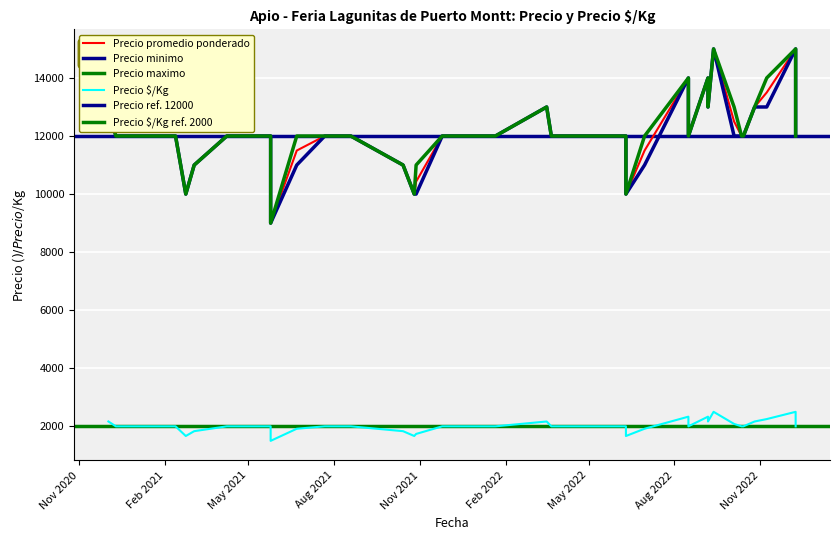

Between 38 and 39, which is larger?

38